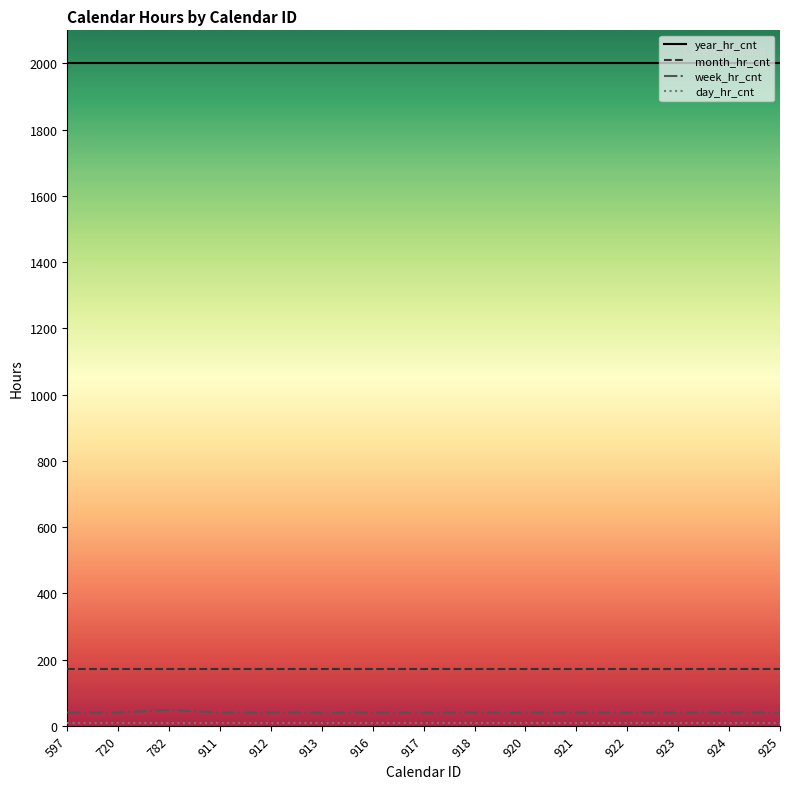

Is the value of month_hr_cnt at 913 greater than the value of day_hr_cnt at 597?

Yes